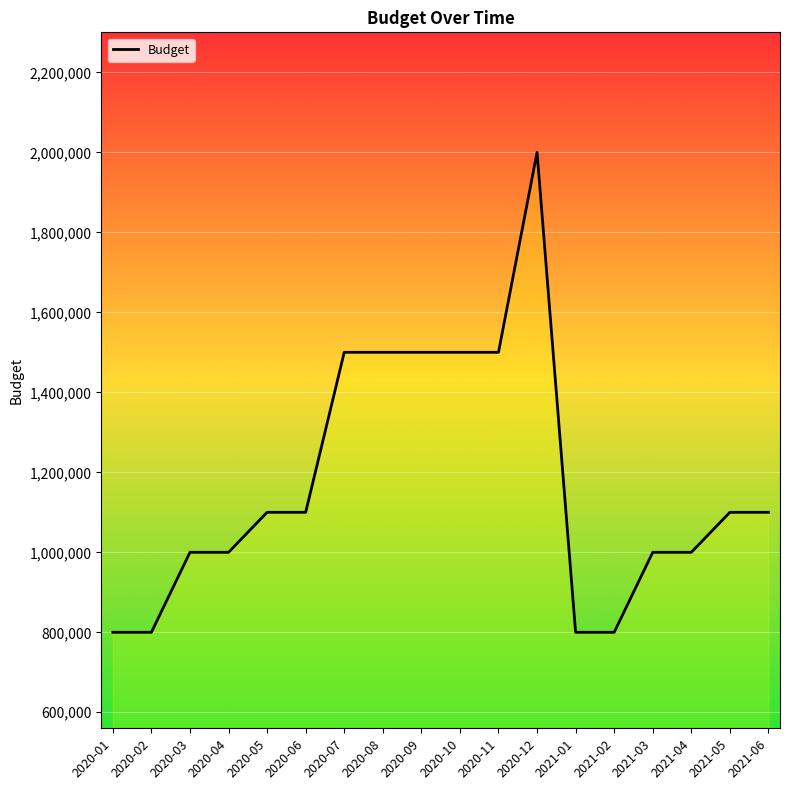

Which category has the highest value across all series?

2020-12